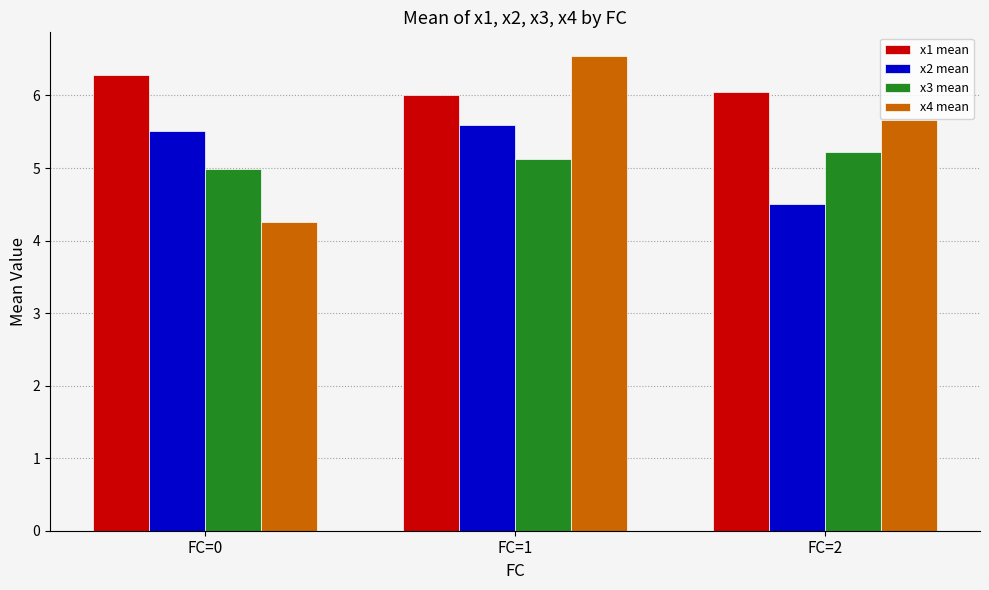

At which label does x3 mean reach its minimum?

FC=0